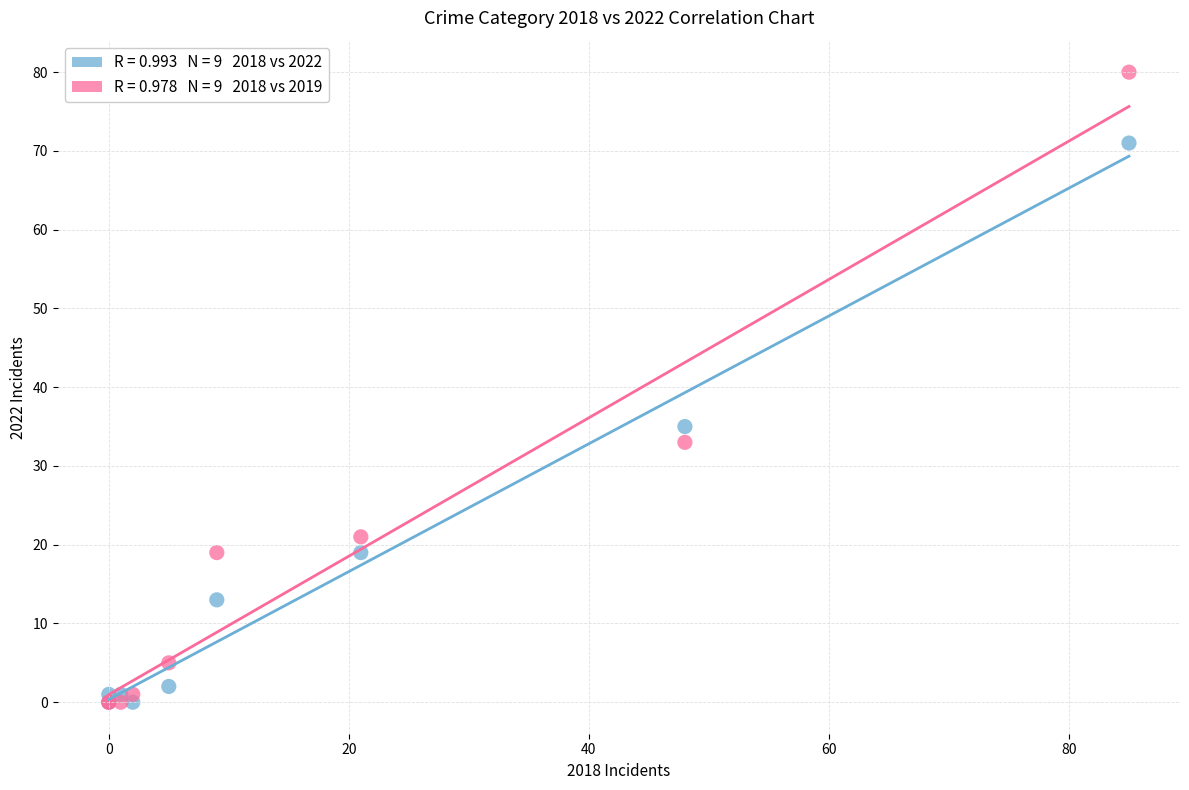

Across all series, what Y value is closest to 40?

35